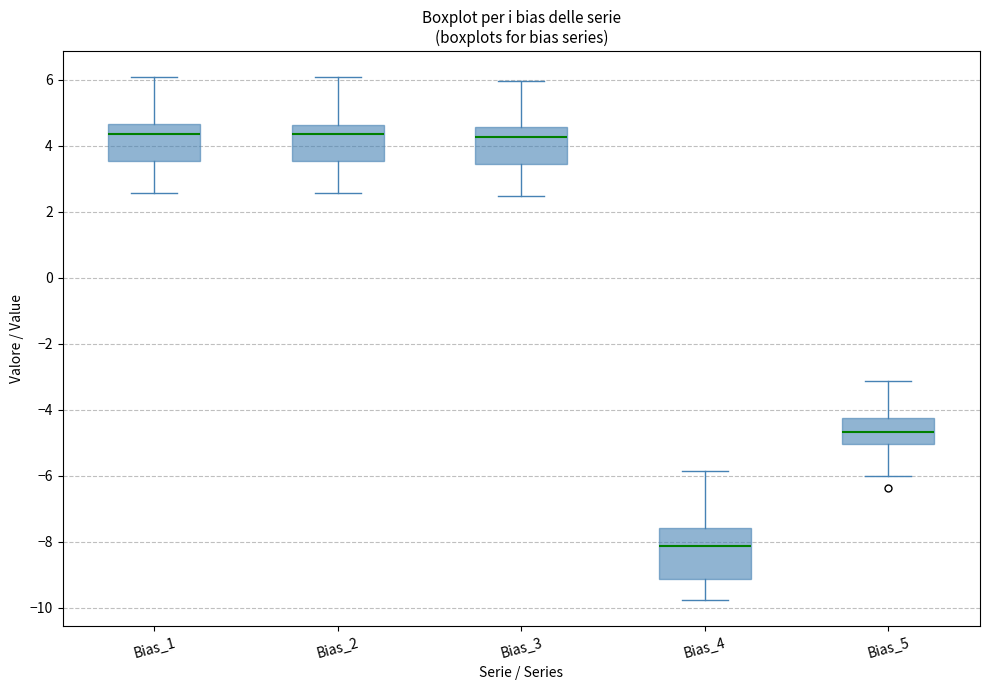

Where is the upper edge of the box for Bias_3 on the y-axis? The values are not printed on the chart, so give them approximately, as read against the axis.

4.6